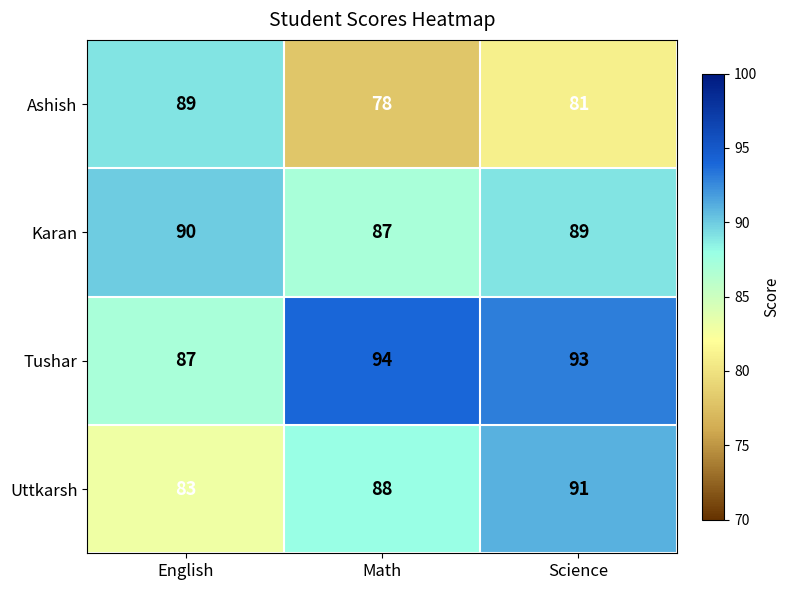

Which category has the lowest value in the Karan series?

Math